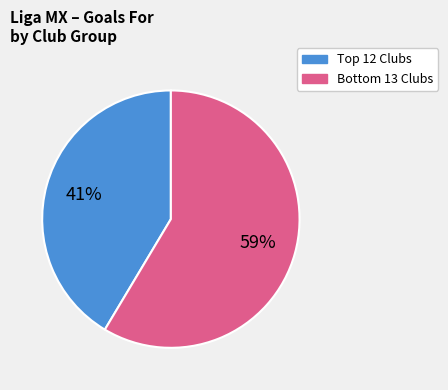

Is there any slice that represents more than half of the pie?

Yes